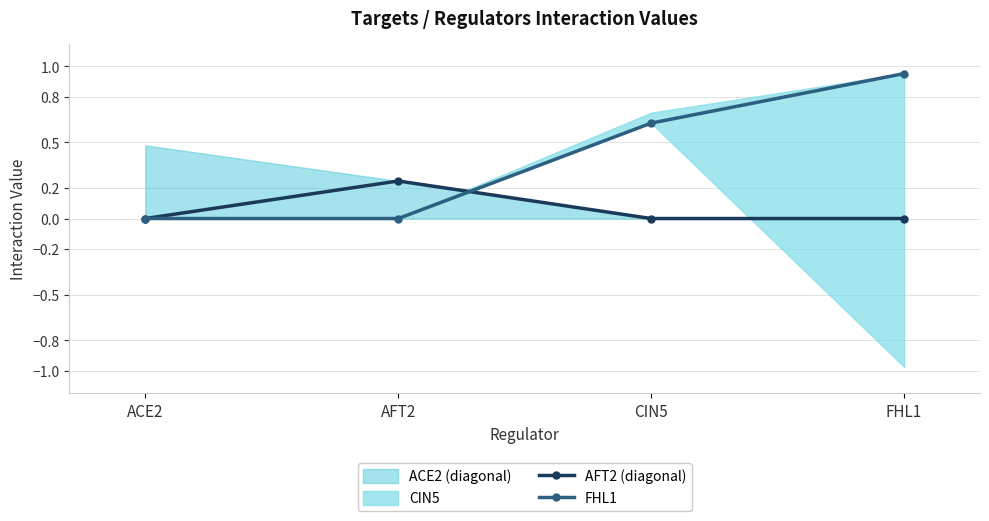

The value of FHL1 at ACE2 is -0.5. True or false?

False